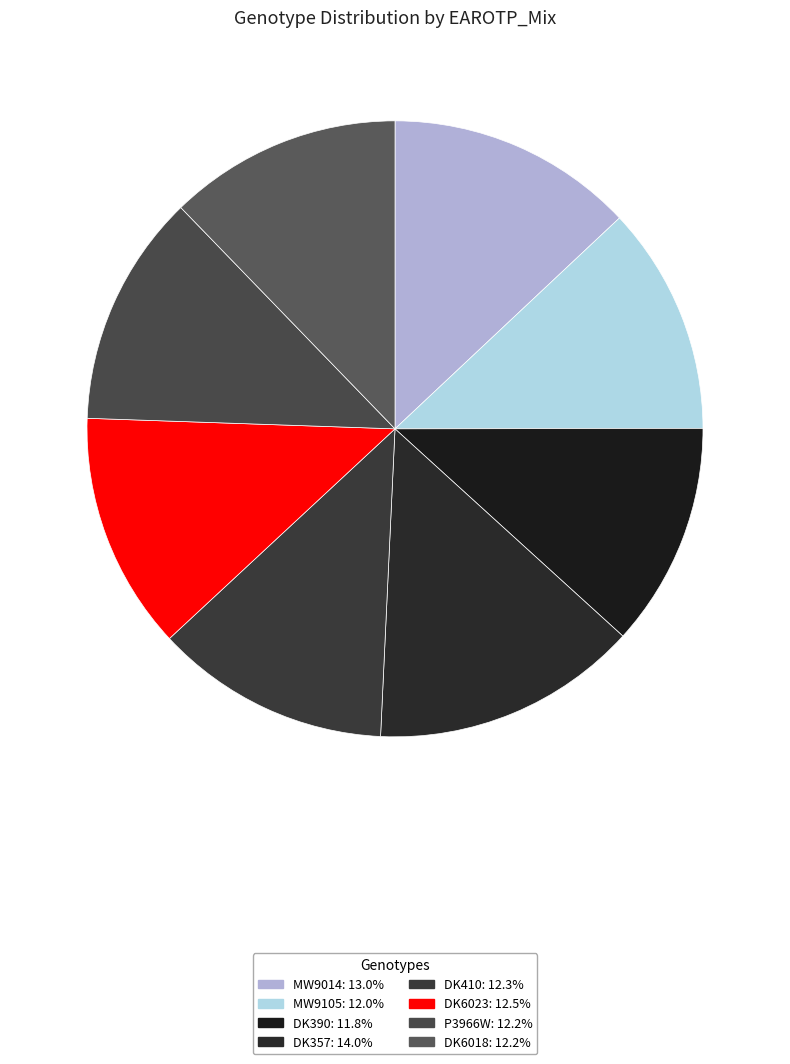

Which has a higher value, DK357 or DK410?

DK357